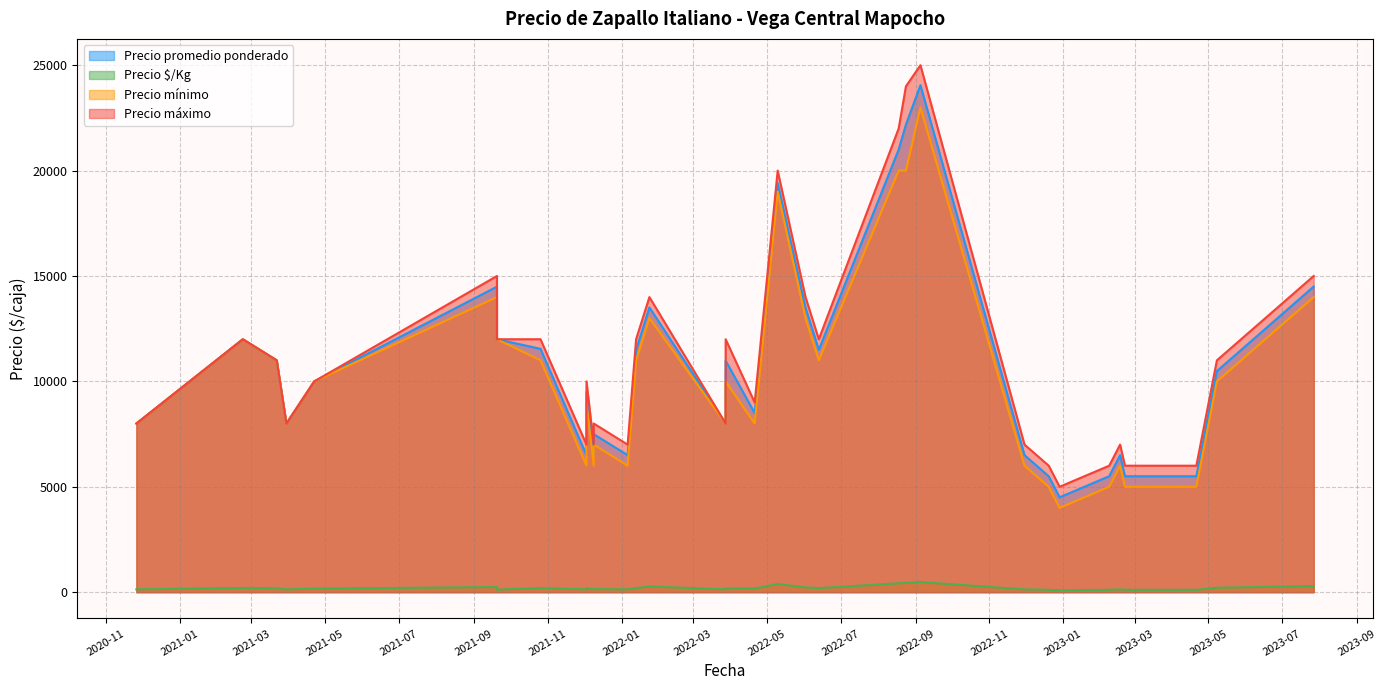

True or false: Precio máximo and Precio $/Kg cross at least once.

False